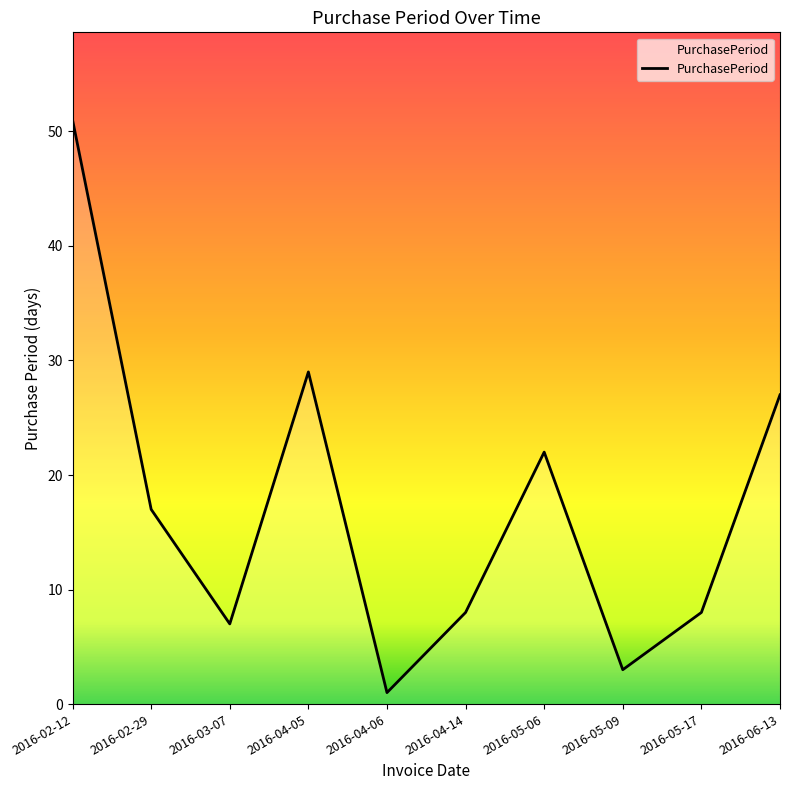

Between 2016-06-13 and 2016-02-12, which is larger?

2016-02-12